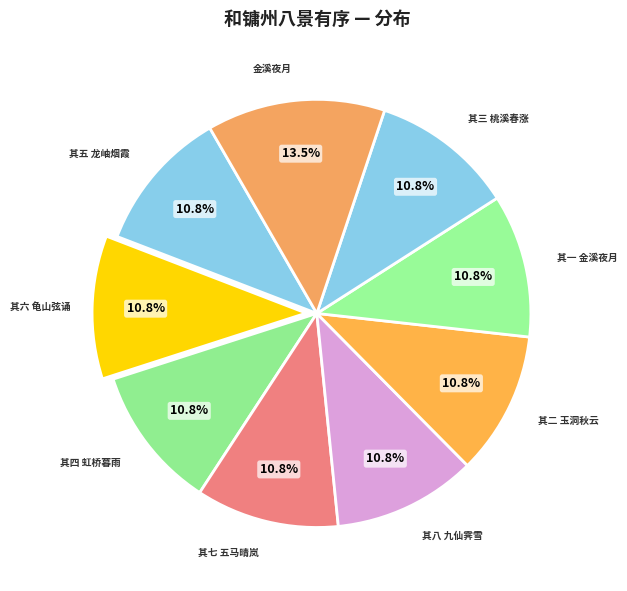

What is the ratio of the value at 其五 龙岫烟霞 to the value at 其七 五马晴岚?

1.0